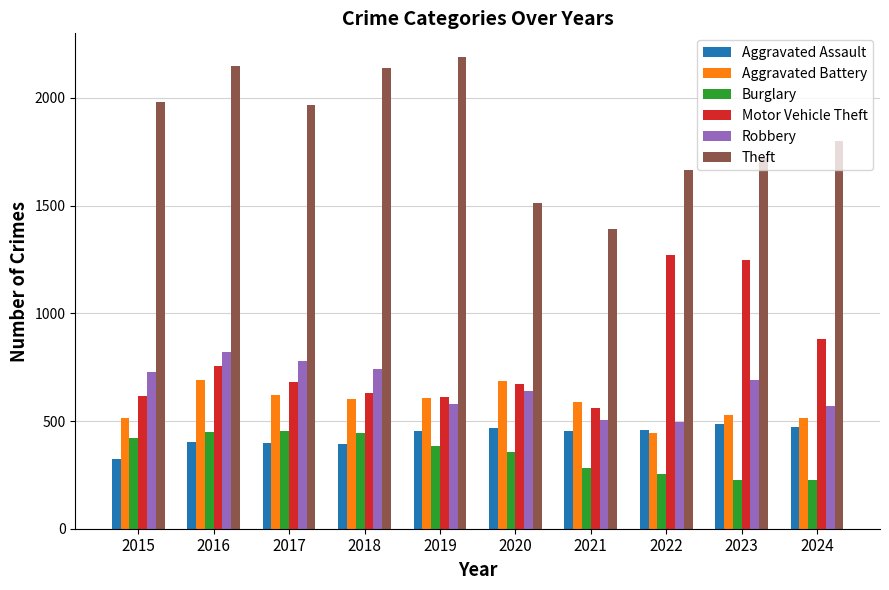

What is the spread (max minus min) of values at 2018?

1748